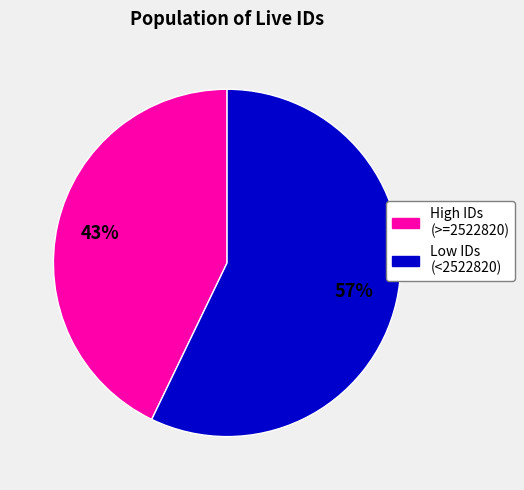

Is there any slice that represents more than half of the pie?

Yes